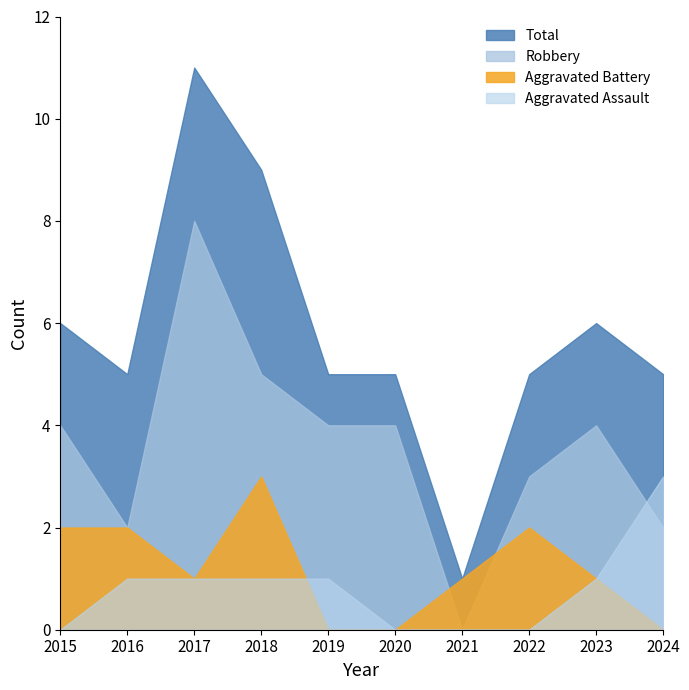

How many data points does each series have?

10